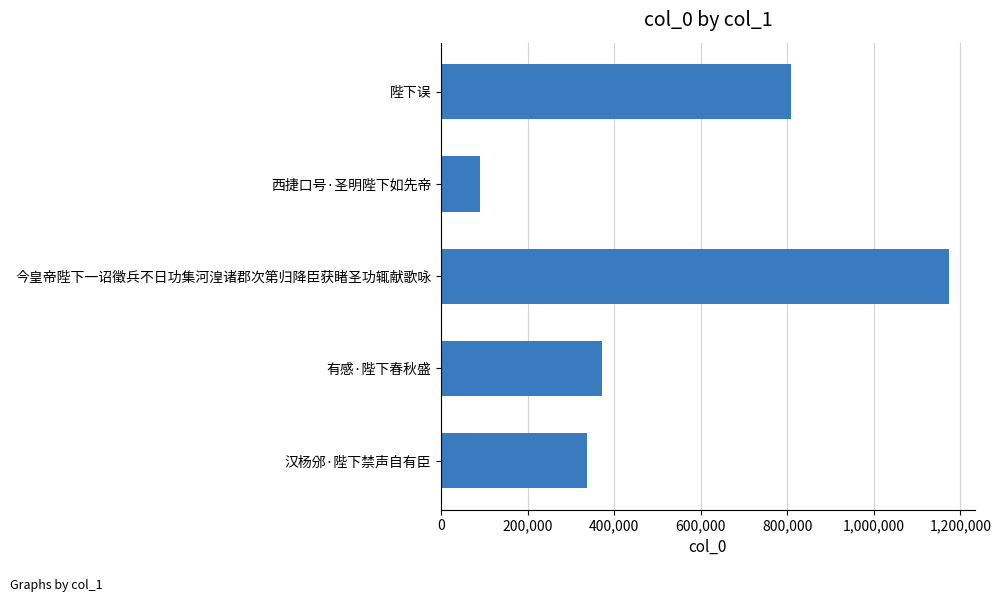

Is it true that the value at 有感·陛下春秋盛 is 181664?

False